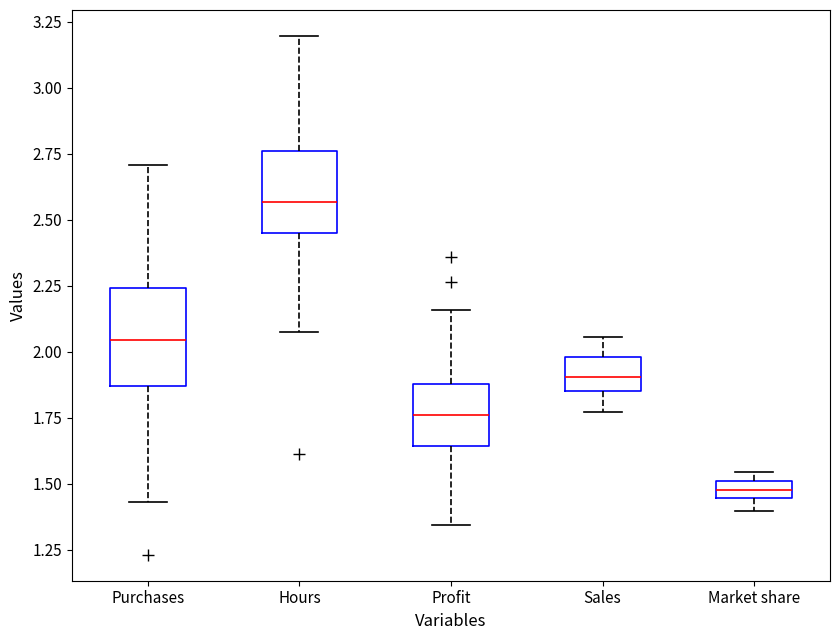

Which box has the lowest median line?

Market share